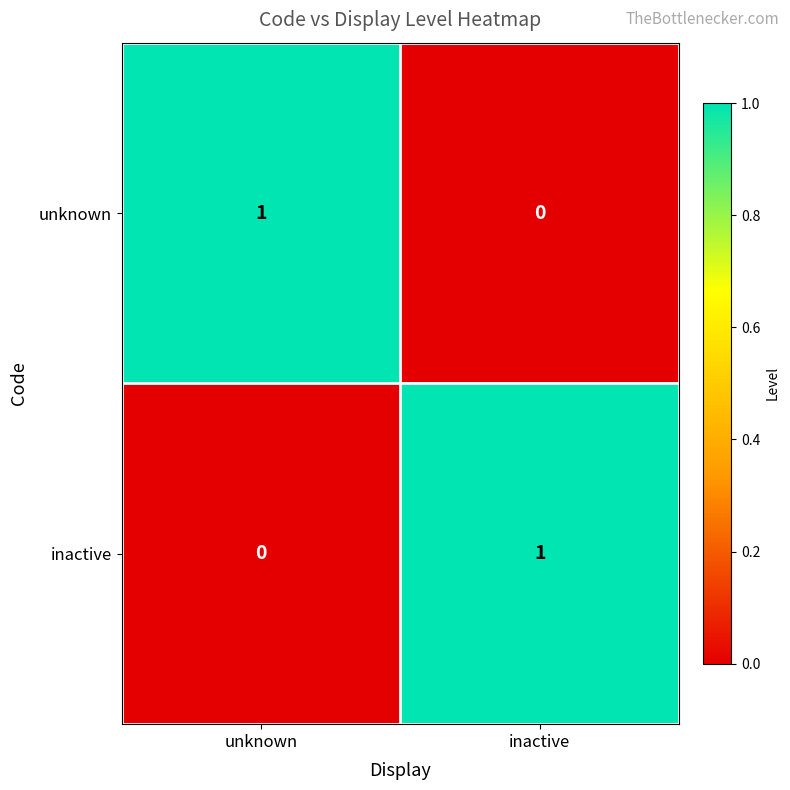

True or false: unknown has a value of 2 at unknown.

False